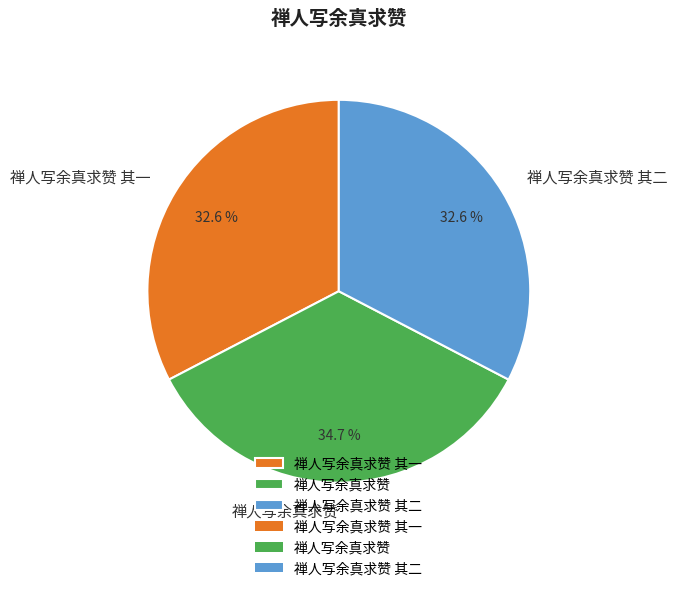

Combined, what portion of the pie is 禅人写余真求赞 其二 and 禅人写余真求赞?

67.4%